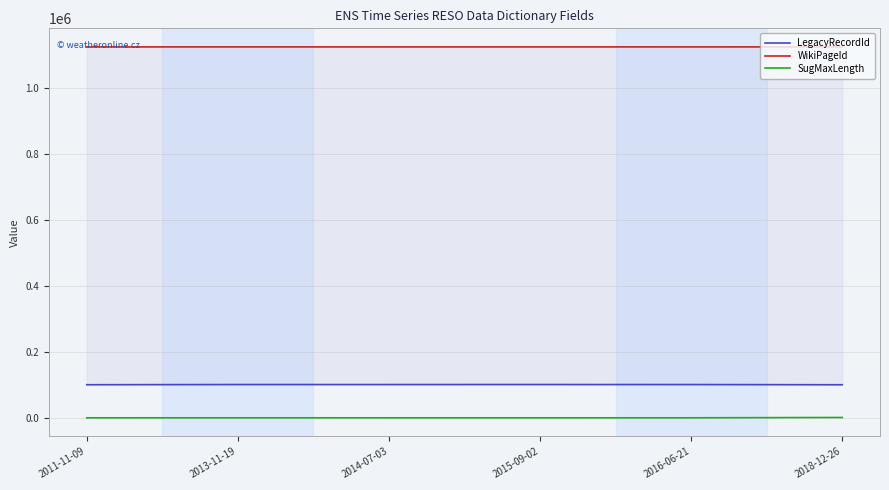

True or false: LegacyRecordId has more than 1 interior local peaks.

True